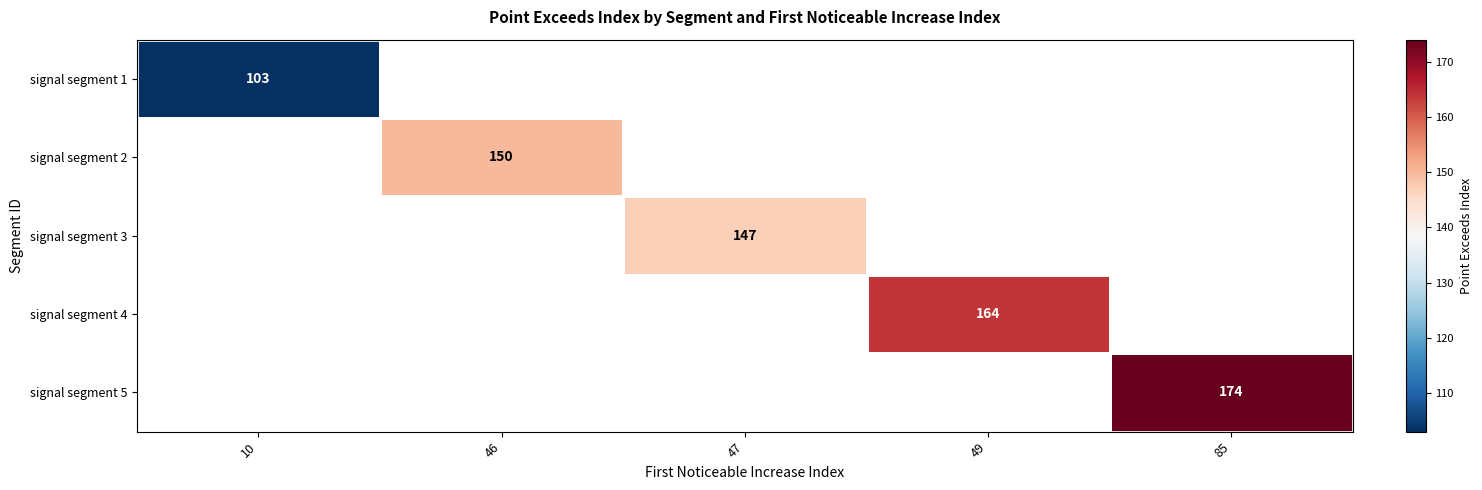

The signal segment 2 series shows 256 at 46. True or false?

False